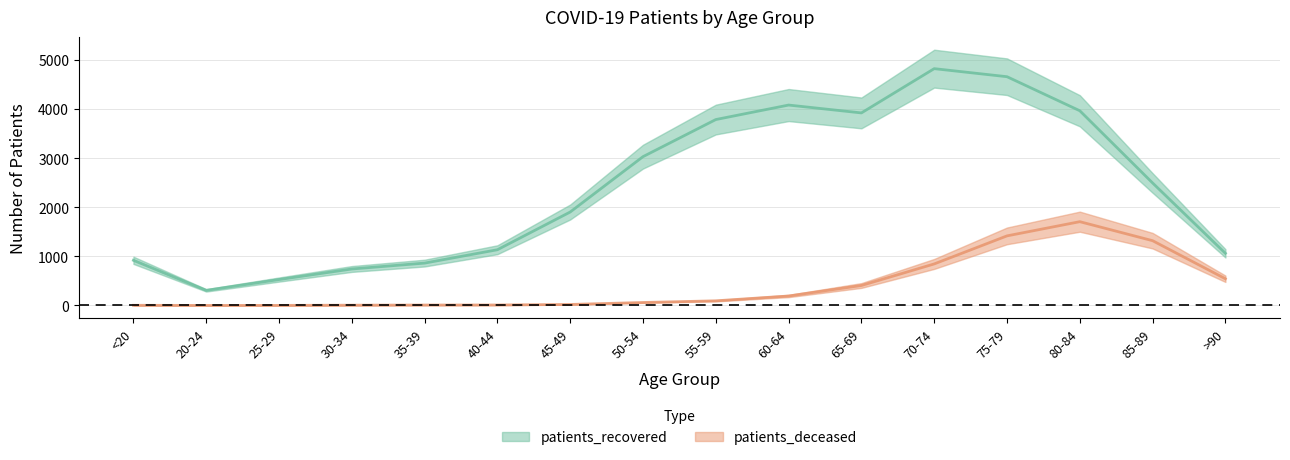

How many data points in patients_deceased are above 95?

7